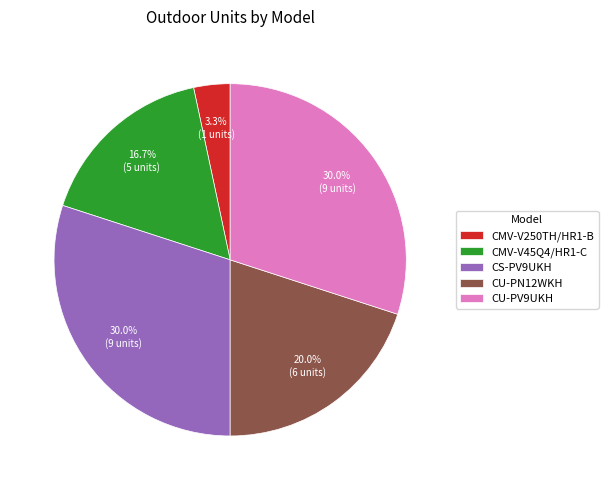

Is there any slice that represents more than half of the pie?

No